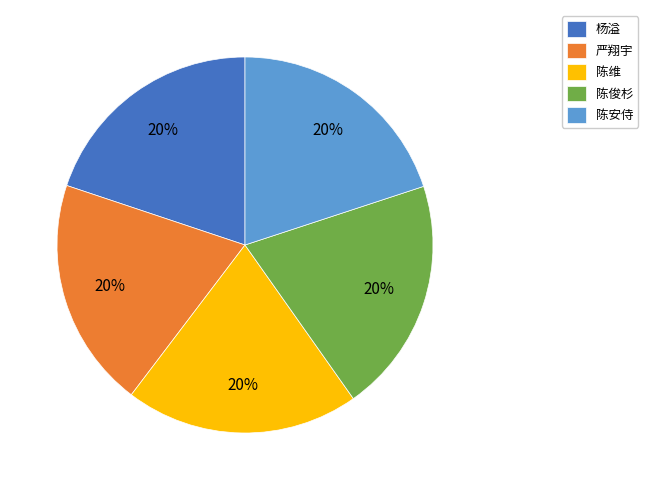

Is it true that 严翔宇 is 20% of the pie?

True